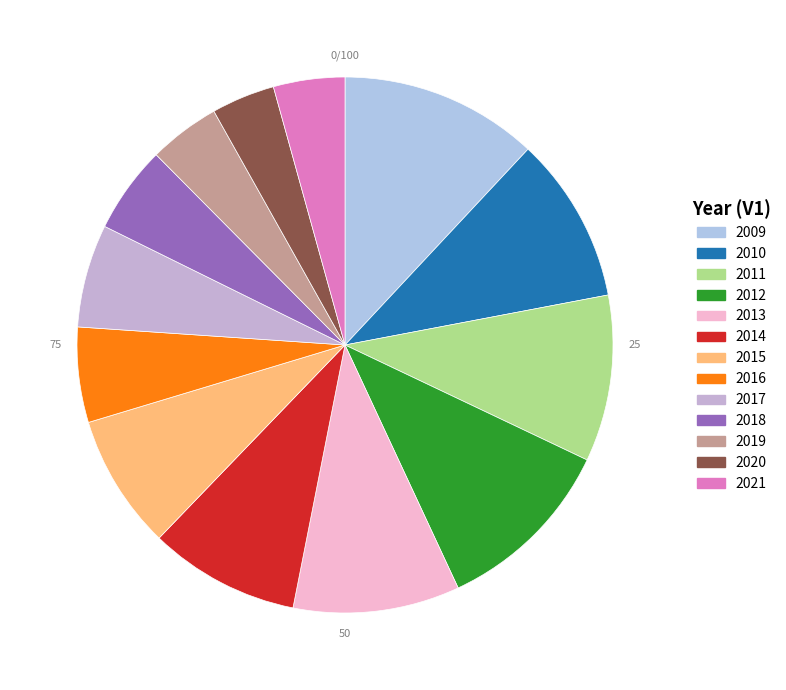

What percentage is NOT represented by 2016?

94.3%